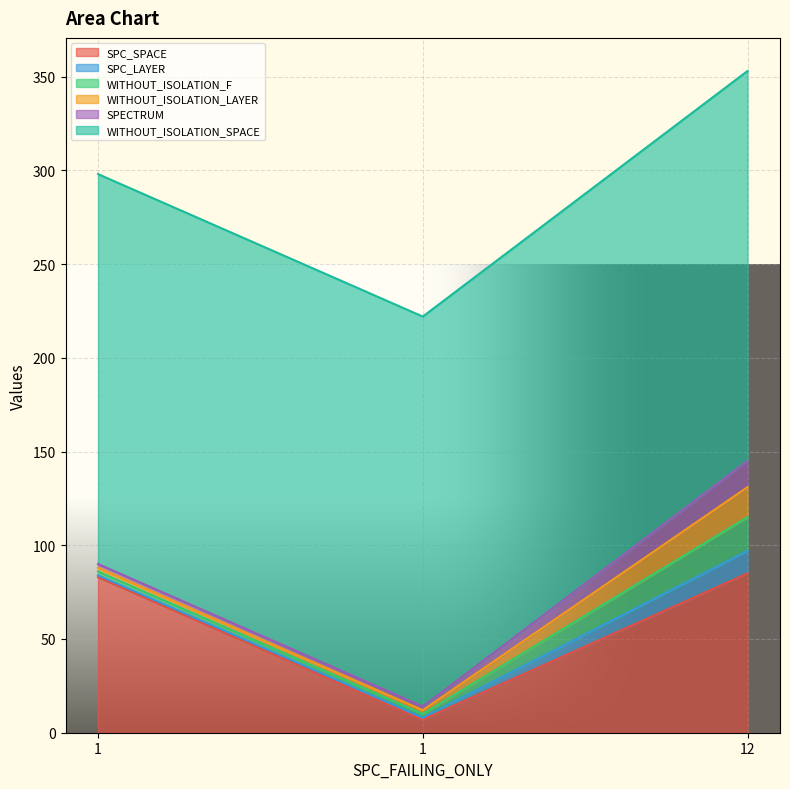

Is the value of WITHOUT_ISOLATION_SPACE at 1 greater than the value of SPC_LAYER at 12?

Yes